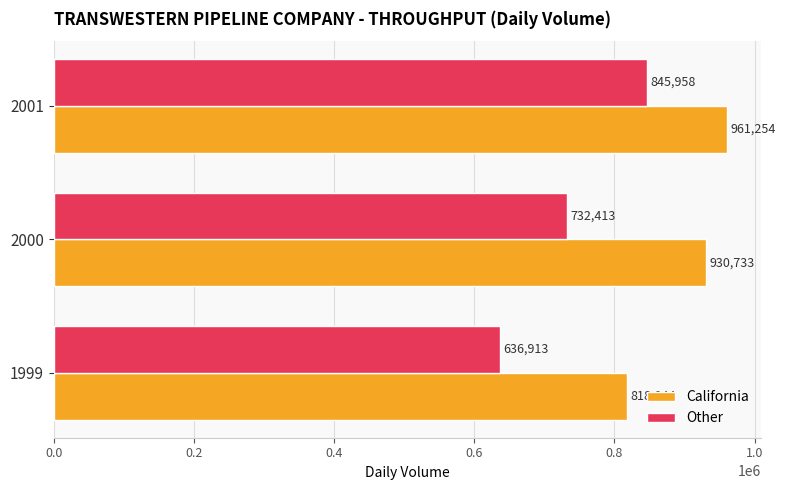

What is the maximum value shown in the chart?

961254.1